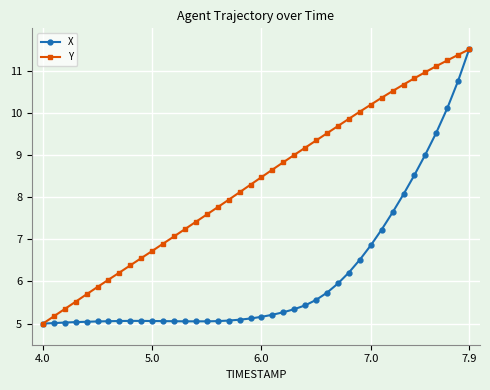

What is the value of the X point at the 5th from the left?

5.0